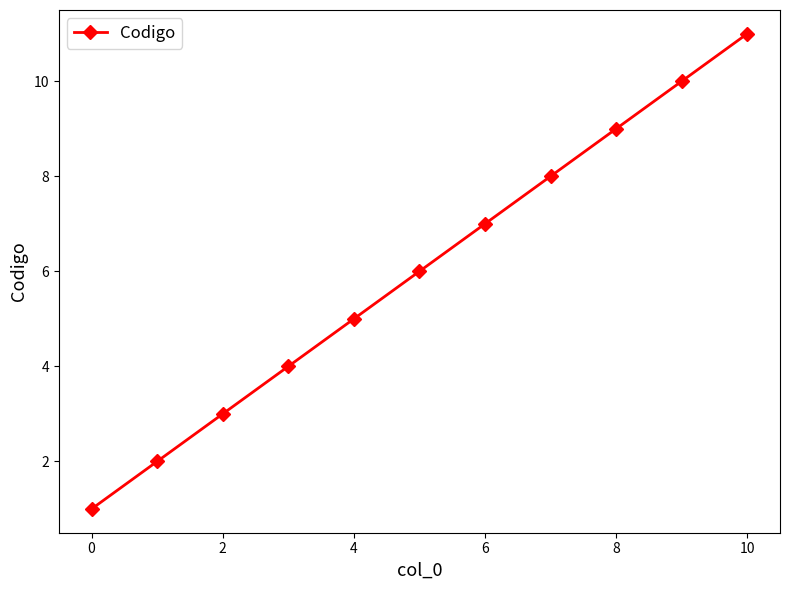

What is the value of the 4th point from the left?

4